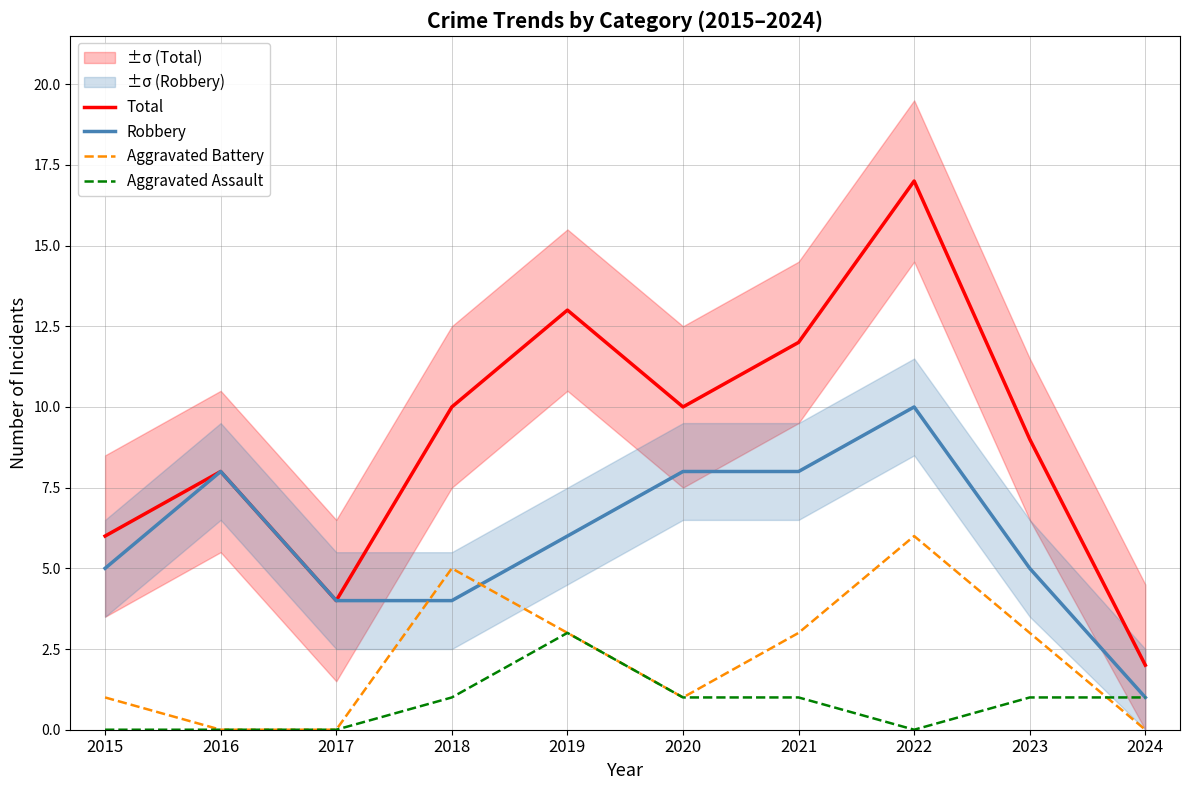

True or false: Total and Aggravated Assault cross at least once.

False